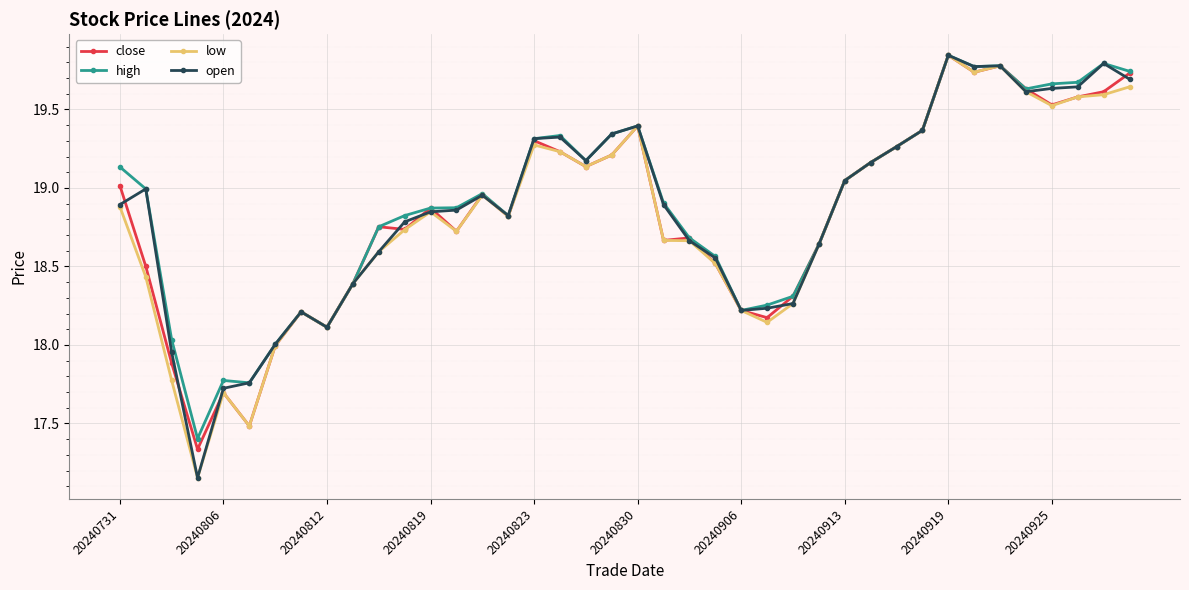

True or false: open has more than 2 interior local peaks.

True